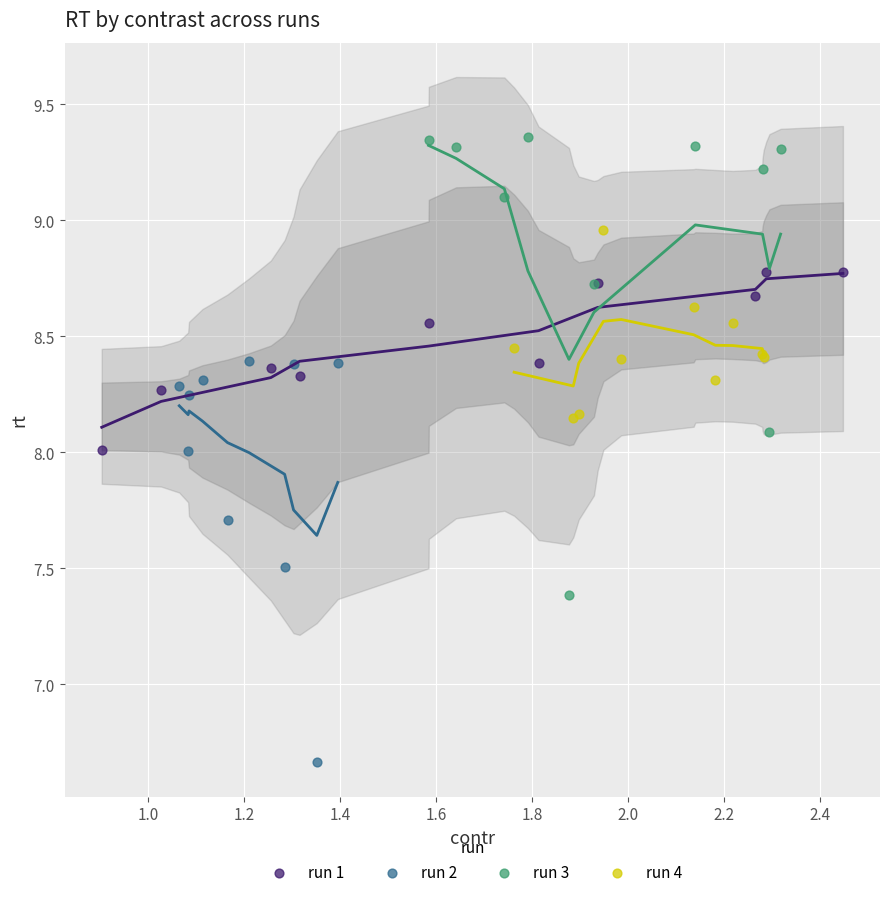

Which series contains the highest Y value?

run 3